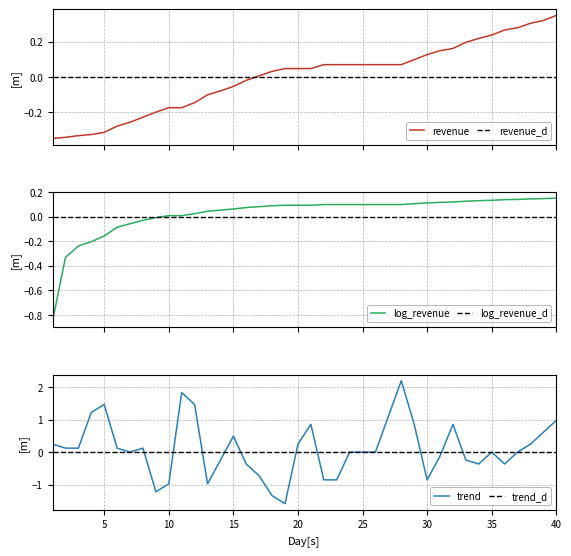

At which label does the data first exceed 0?

17